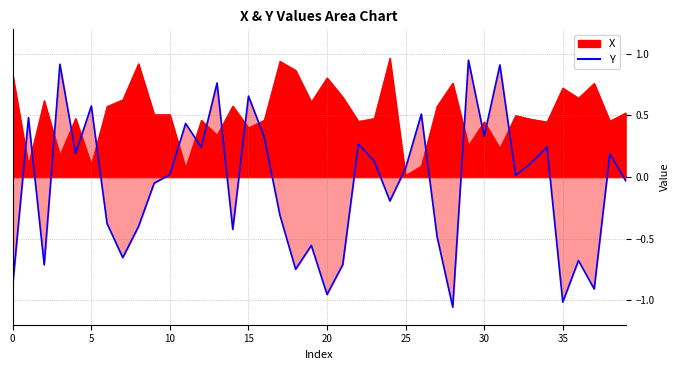

What is the smallest value displayed?

-1.1